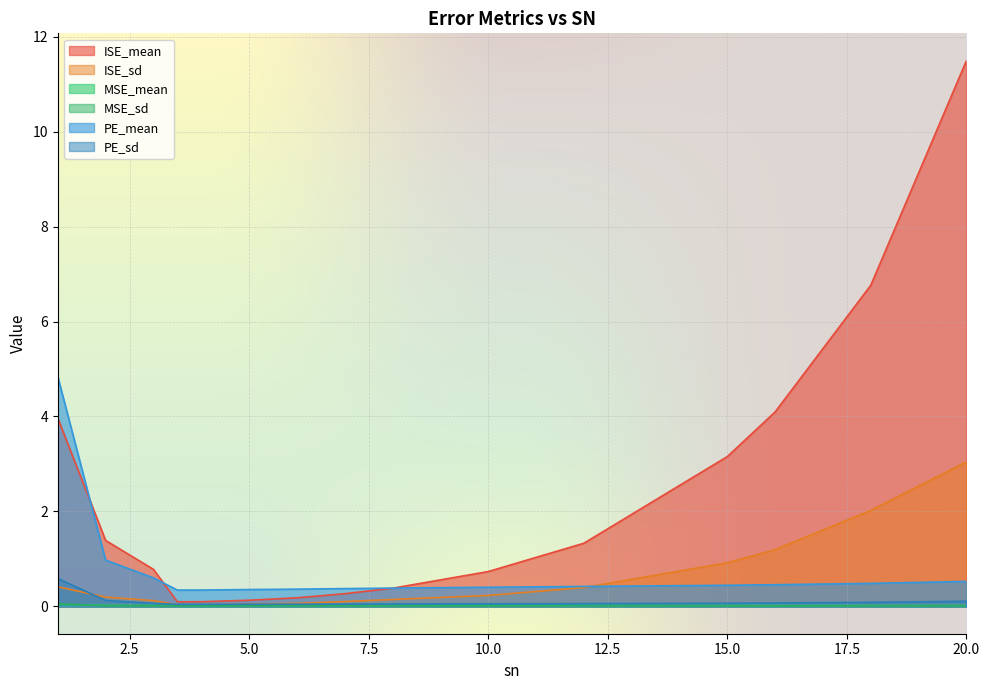

What is the spread (max minus min) of values at 5.0?

0.3